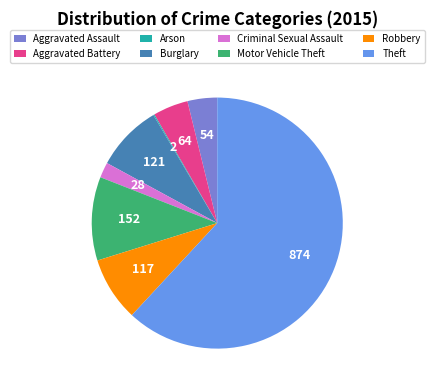

Which category has the biggest portion of the pie?

Theft